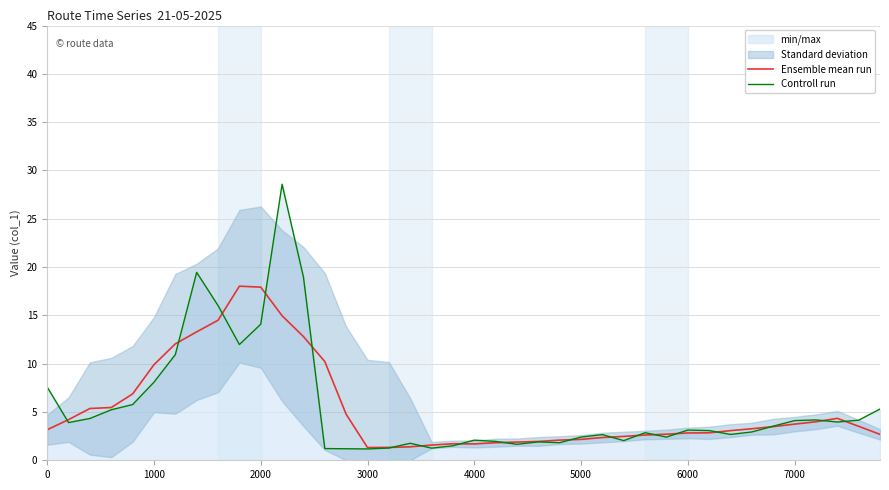

What is the lowest value of the Ensemble mean run series?

1.3